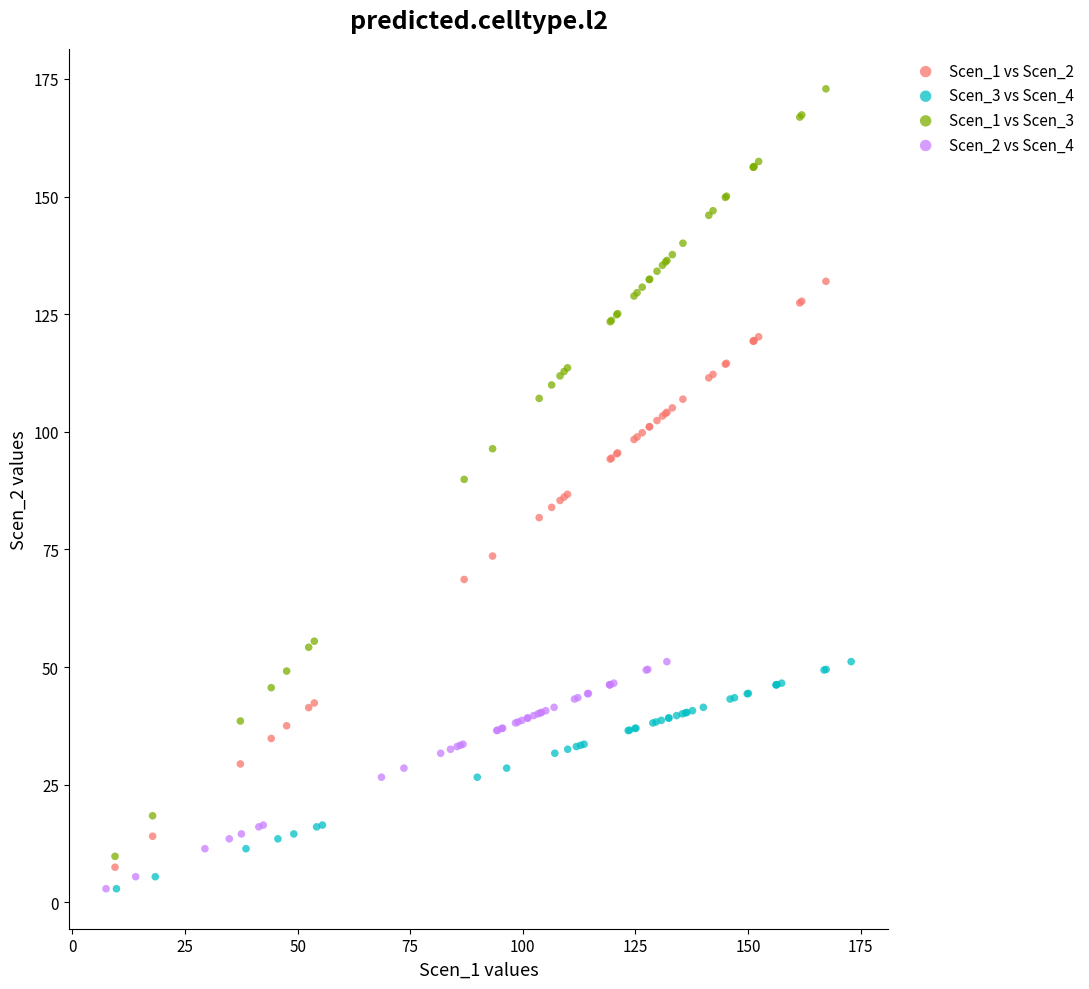

Which series has the largest Y range (max minus min)?

Scen_1 vs Scen_3